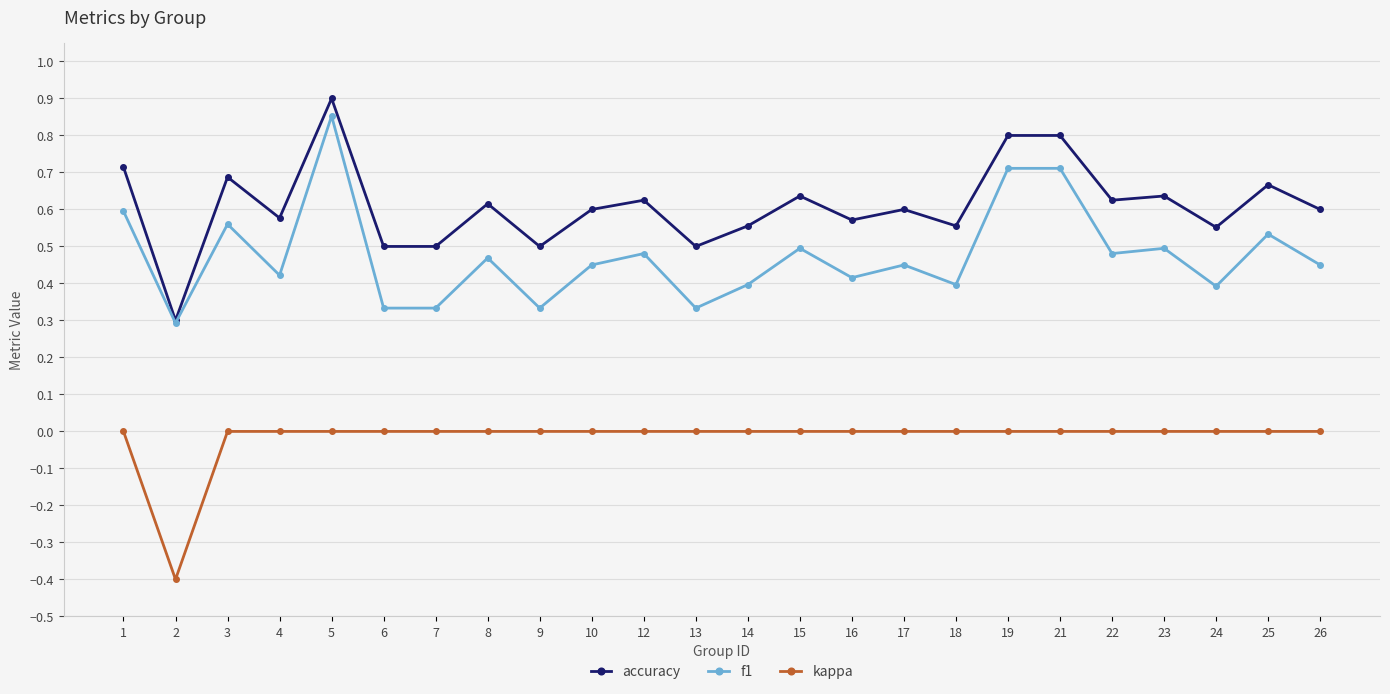

Which series has the largest range (max minus min)?

accuracy